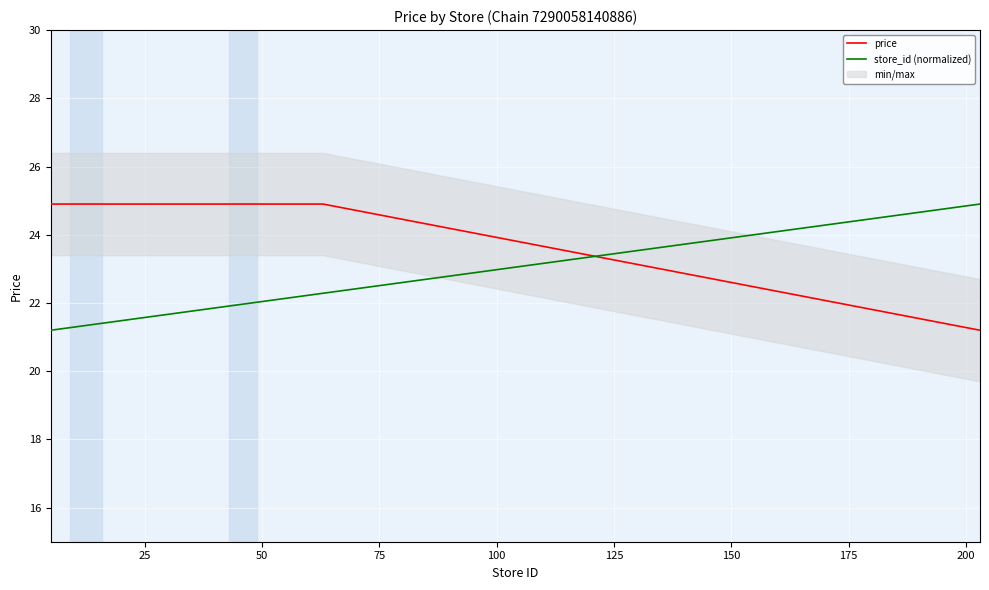

Which series ends up on top after the final intersection of price and store_id (normalized)?

store_id (normalized)